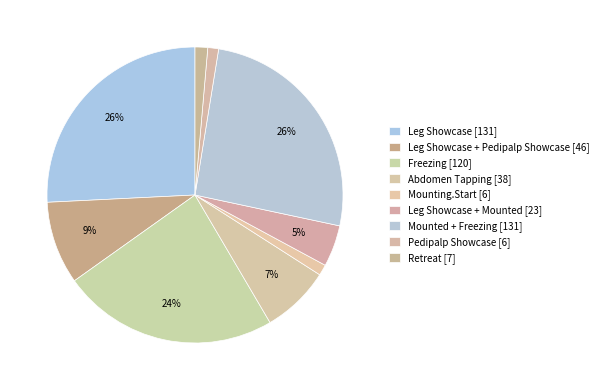

Is there any slice that represents more than half of the pie?

No